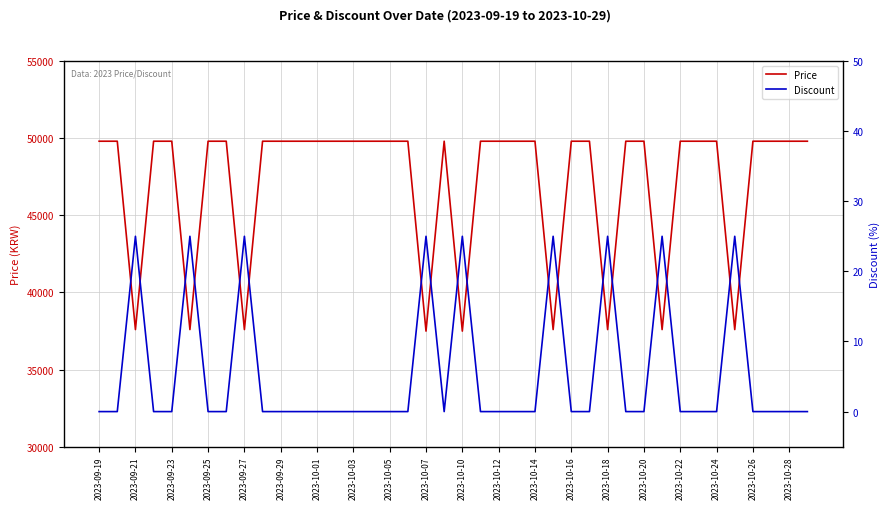

What is the minimum value for Price?

37490